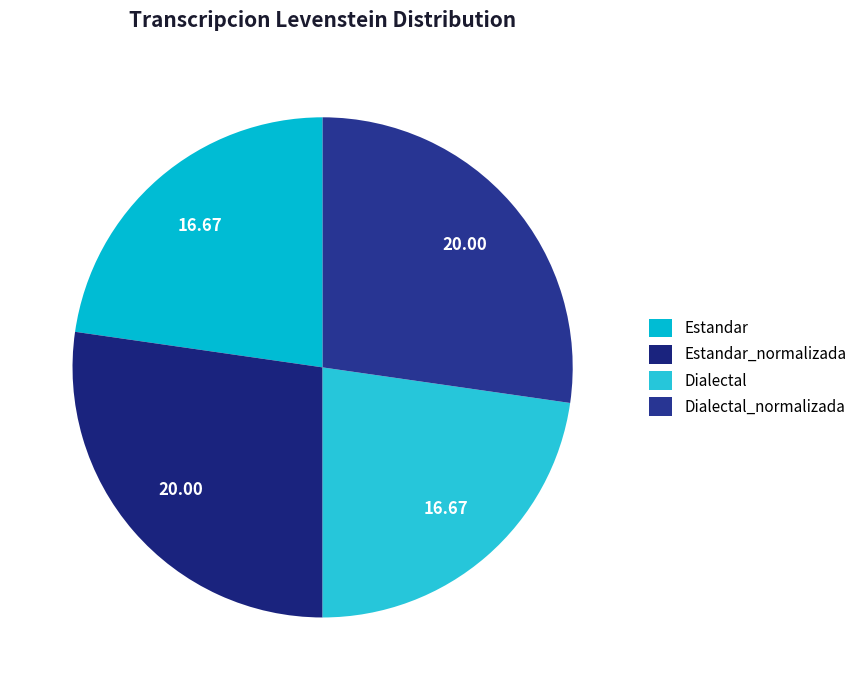

What is the change in value from Dialectal to Dialectal_normalizada?

+3.3